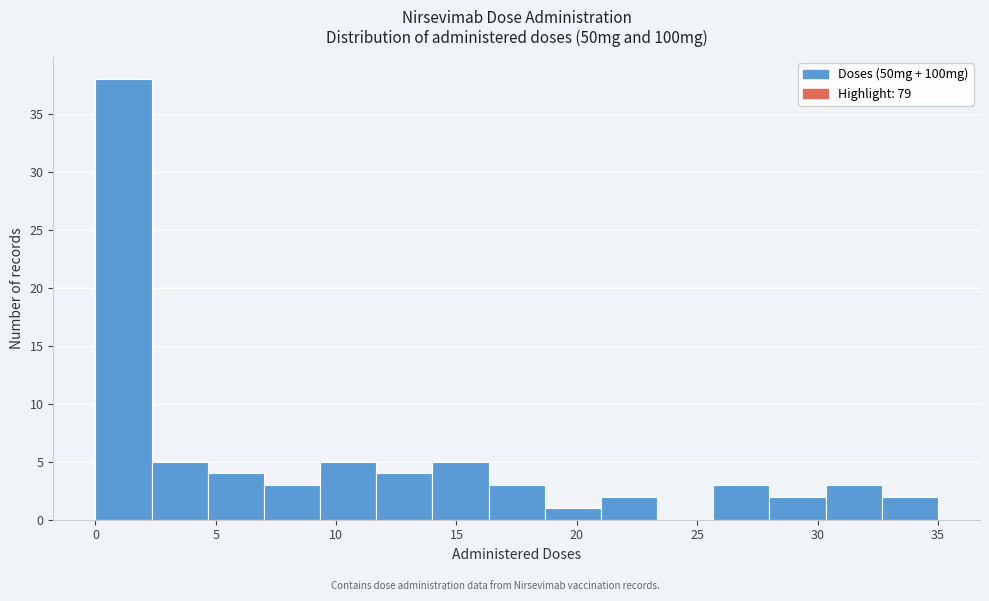

Which range on the x-axis has the tallest bar?

0.0 to 2.5